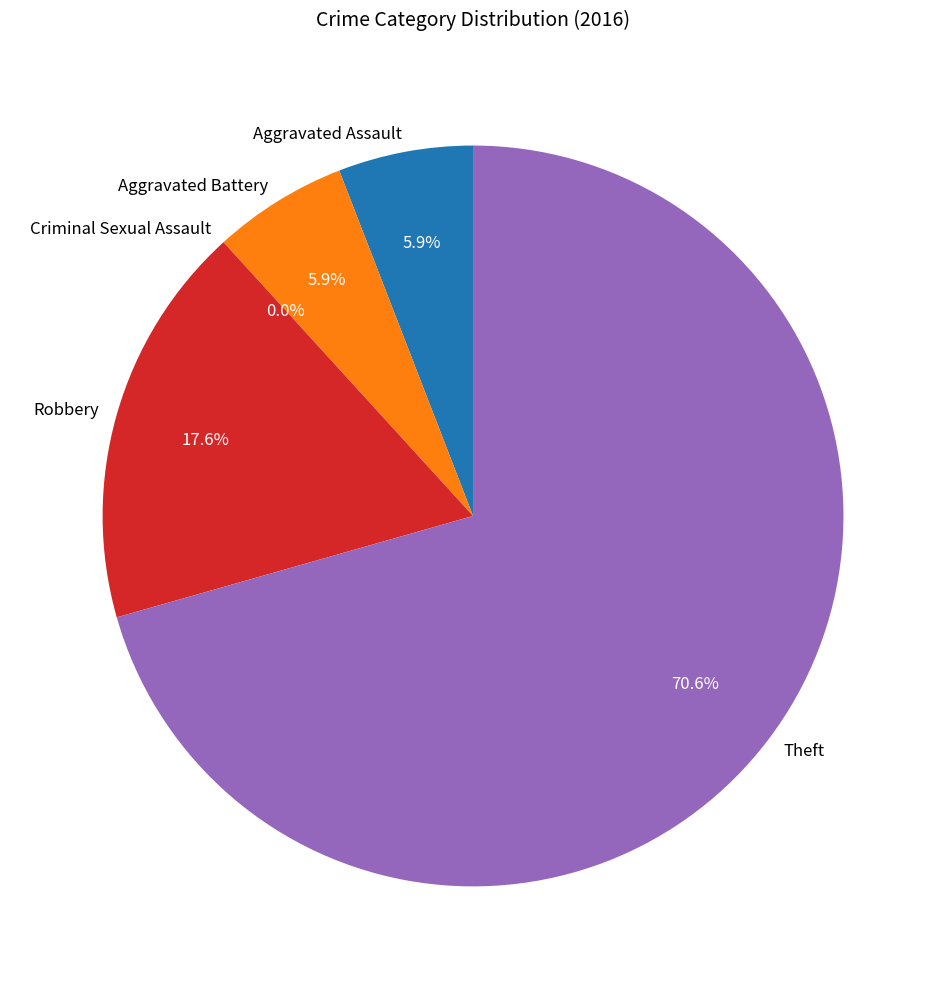

How much of the chart is everything except Aggravated Battery?

94.1%